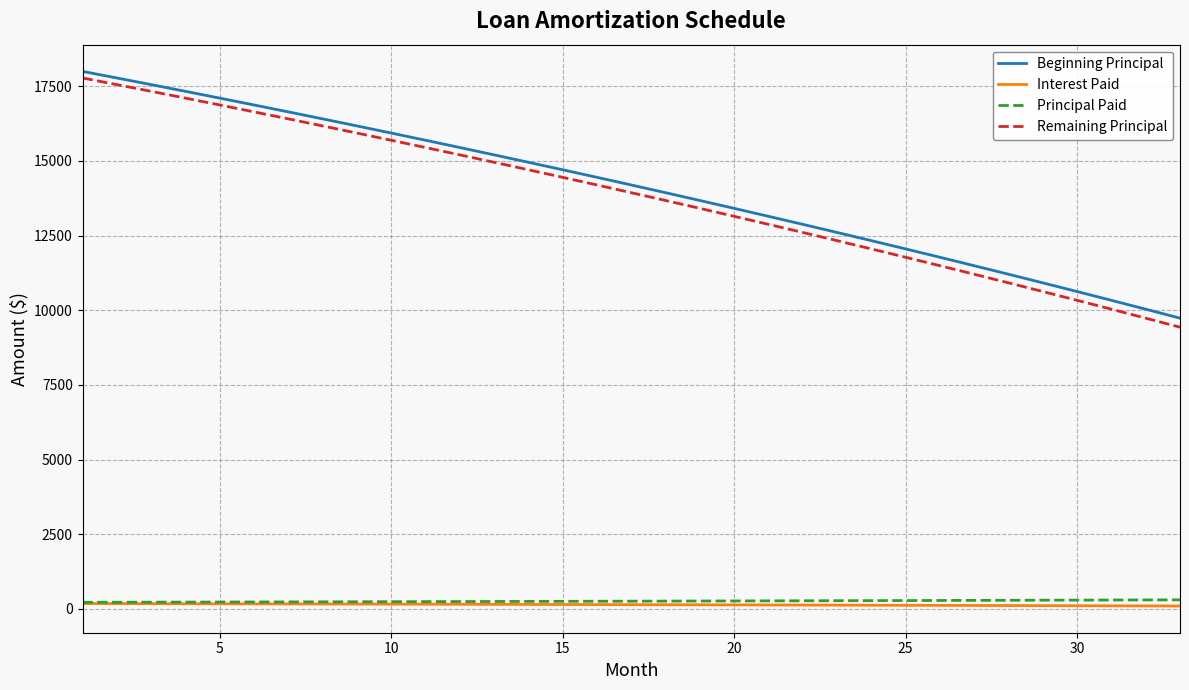

How many values in the Beginning Principal series are below 14196?

16